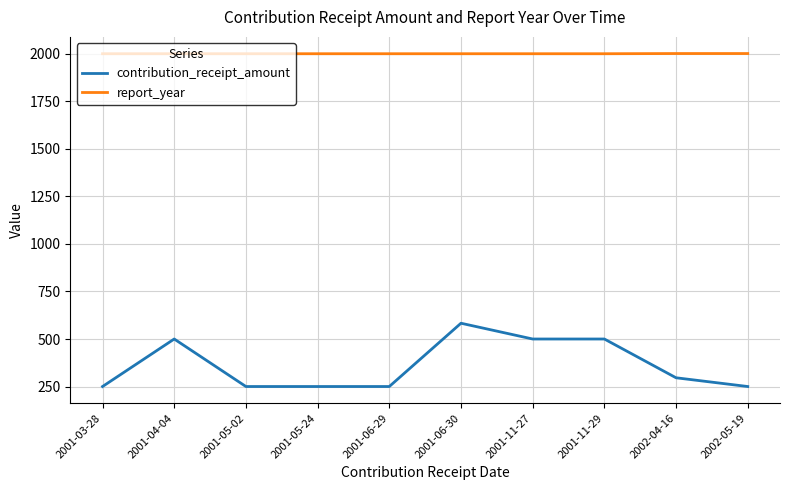

How many distinct data groups are displayed?

2